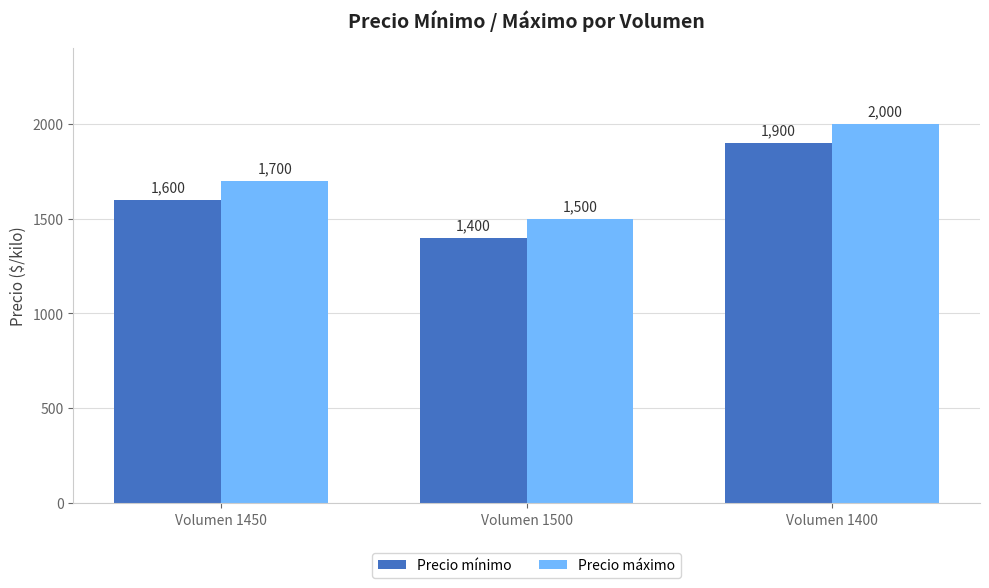

What are all the series names shown in the legend?

Precio mínimo, Precio máximo